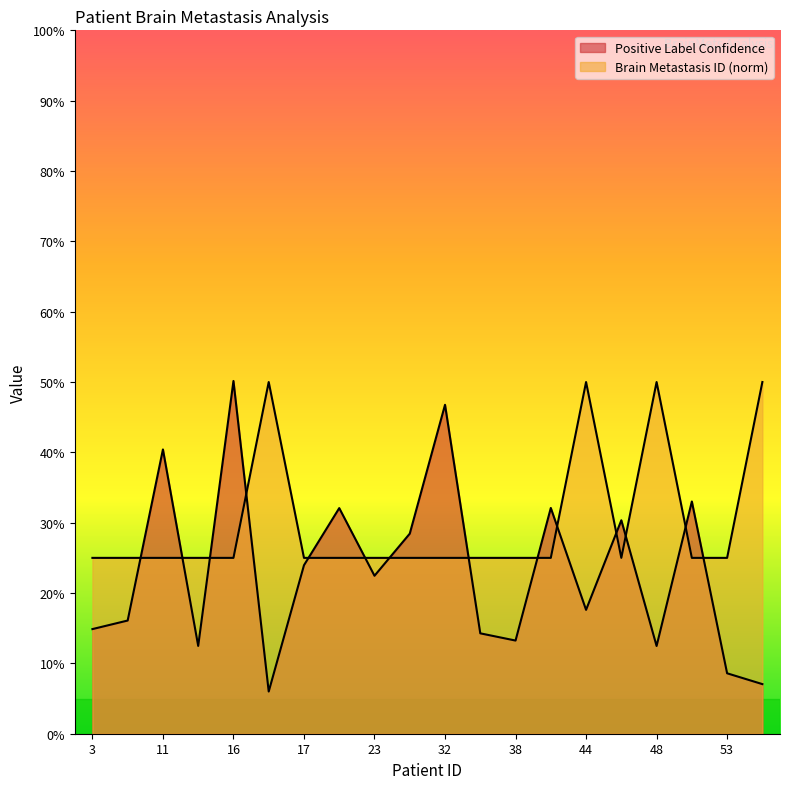

The Brain Metastasis ID series shows 0.2 at 53. True or false?

True